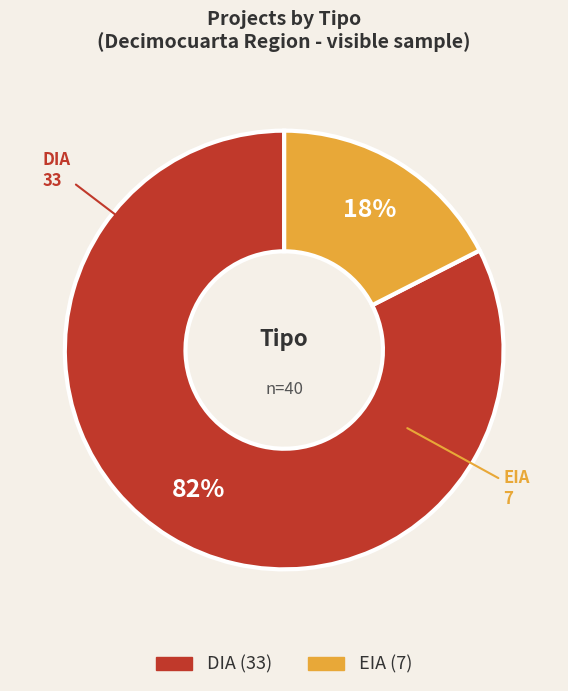

Which has a higher value, DIA or EIA?

DIA